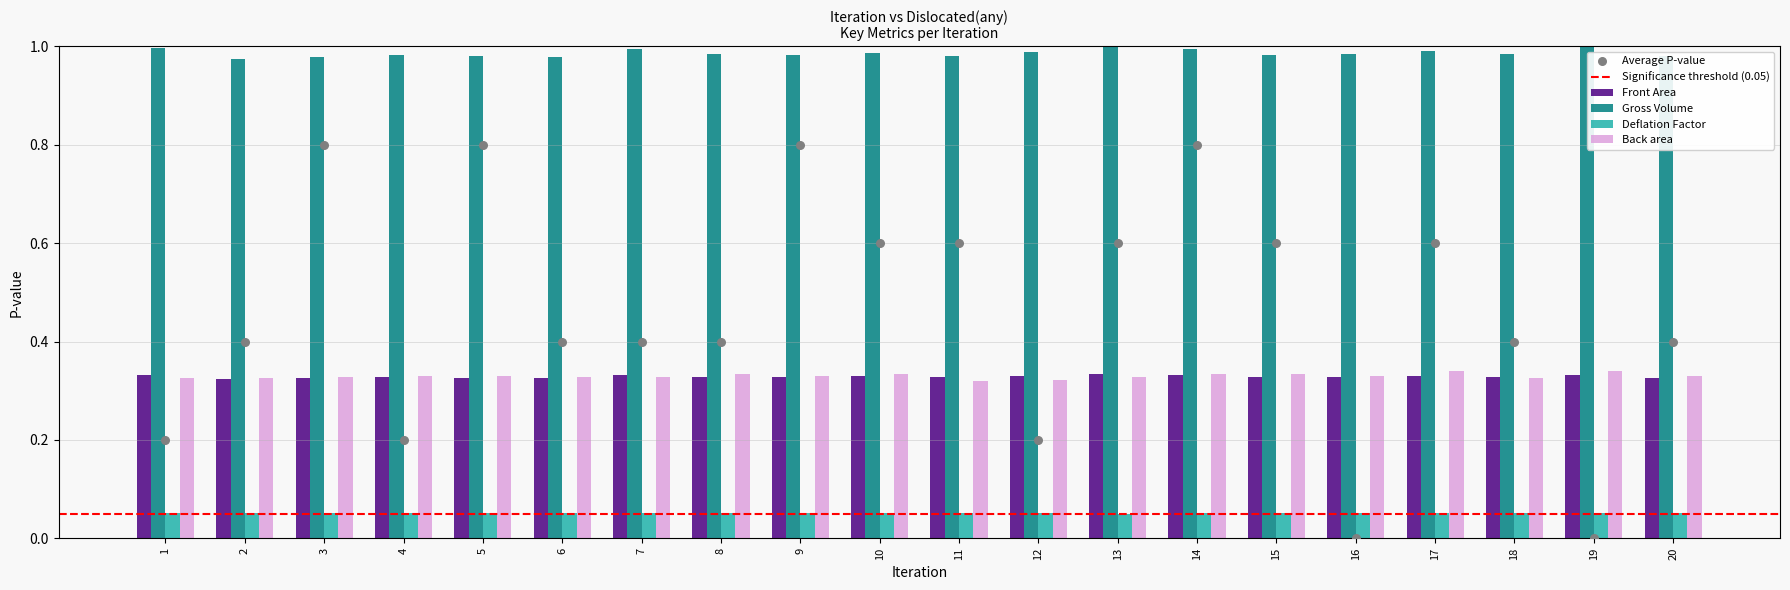

Which series has the largest total across all categories?

Front Area